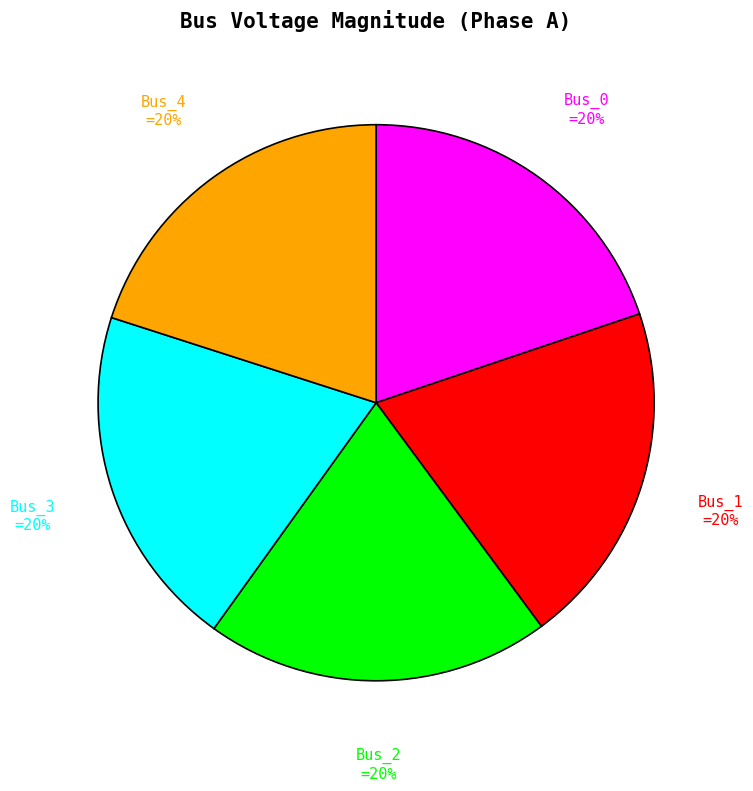

How many segments does this pie chart have?

5